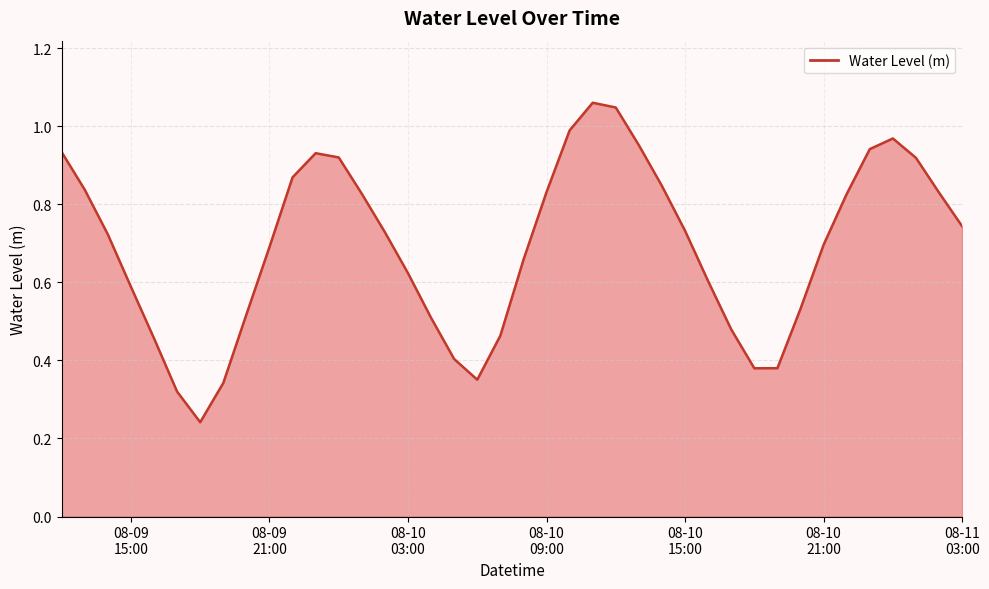

What is the value of the 32nd point from the left?

0.4